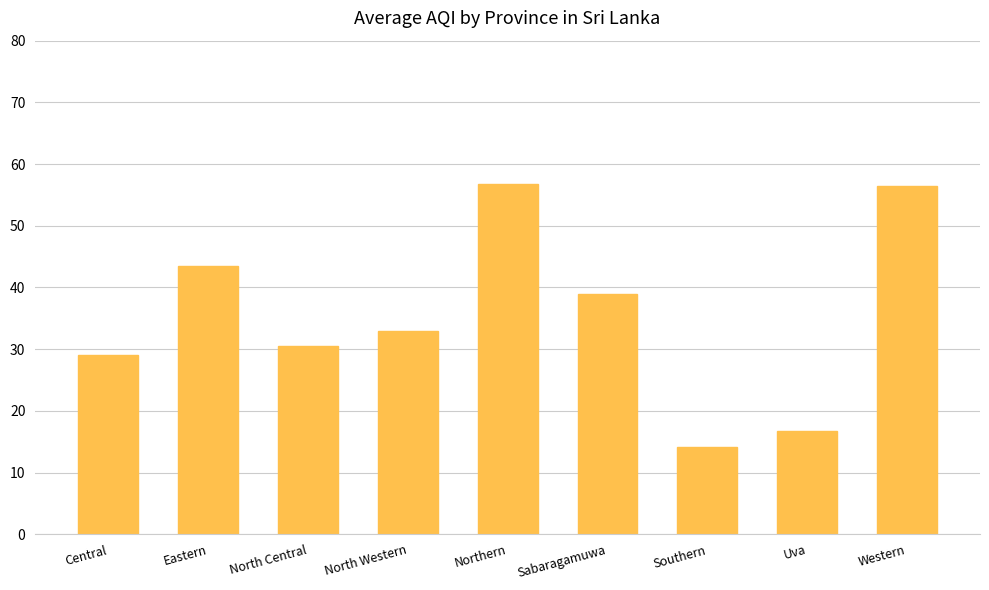

What is the label of the 8th bar from the right?

Eastern